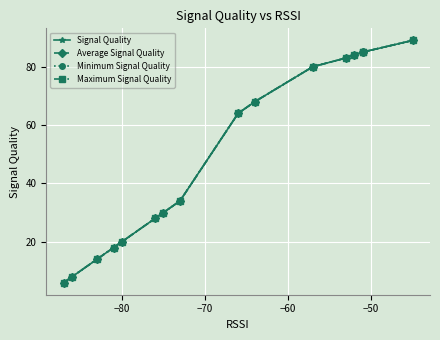

What is the maximum value for Minimum Signal Quality?

89